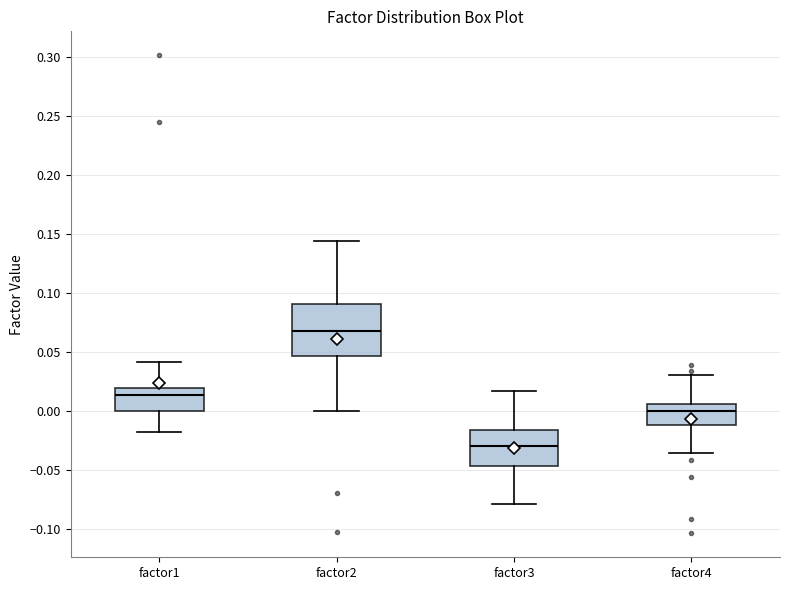

Reading left to right, read every box against the y-axis: the position of its median line, the range the box covers, and the ends of its whiskers. The values are not printed on the chart, so give them approximately, as read against the axis.

factor1: median 0.015, box 0.000 to 0.020, whiskers -0.020 to 0.040
factor2: median 0.070, box 0.045 to 0.090, whiskers 0.000 to 0.145
factor3: median -0.030, box -0.045 to -0.015, whiskers -0.080 to 0.015
factor4: median 0.000, box -0.010 to 0.005, whiskers -0.035 to 0.030